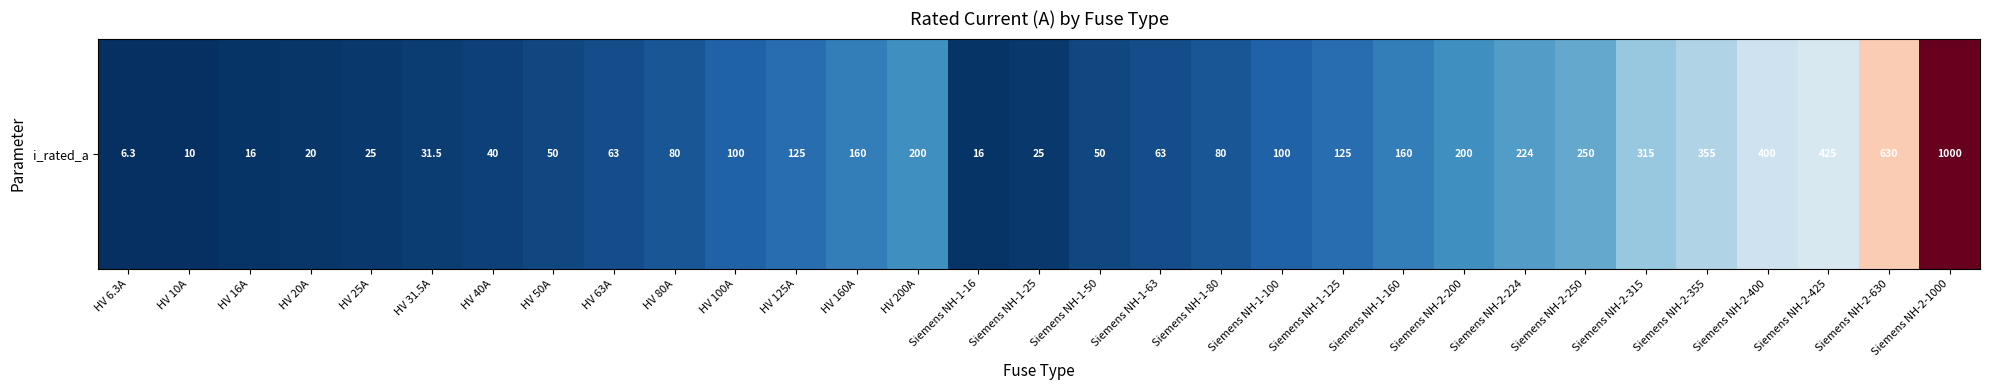

What is the change in value from Siemens NH-1-80 to Siemens NH-1-125?

+45.0